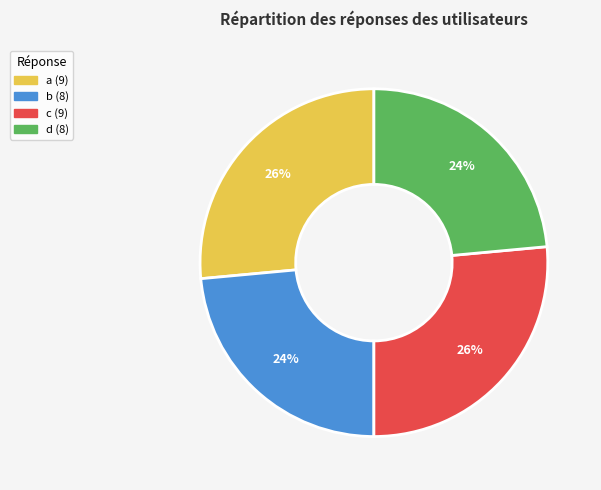

Is b the majority of the pie?

No